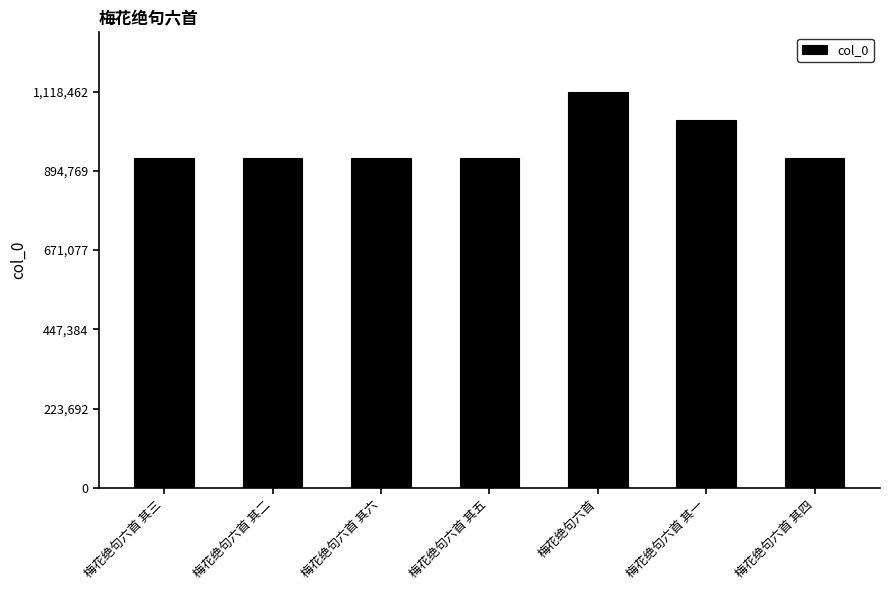

What is the label of the 3rd bar from the left?

梅花绝句六首 其六